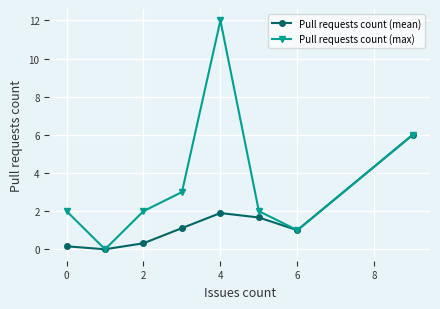

What is the highest value of the Pull requests count (max) series?

12.0